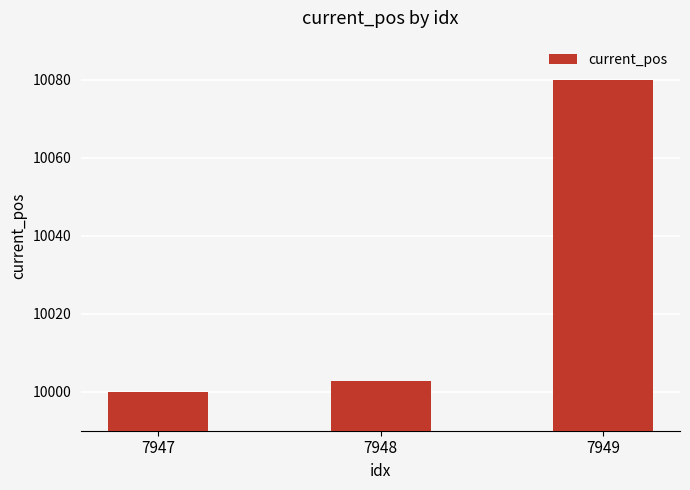

List the labels in order of value, largest first.

7949, 7948, 7947